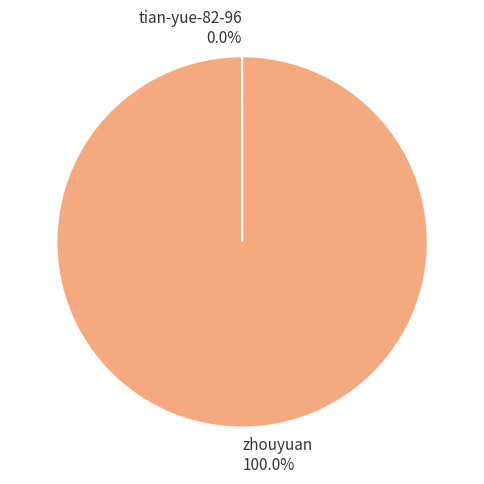

Which category has the biggest portion of the pie?

zhouyuan